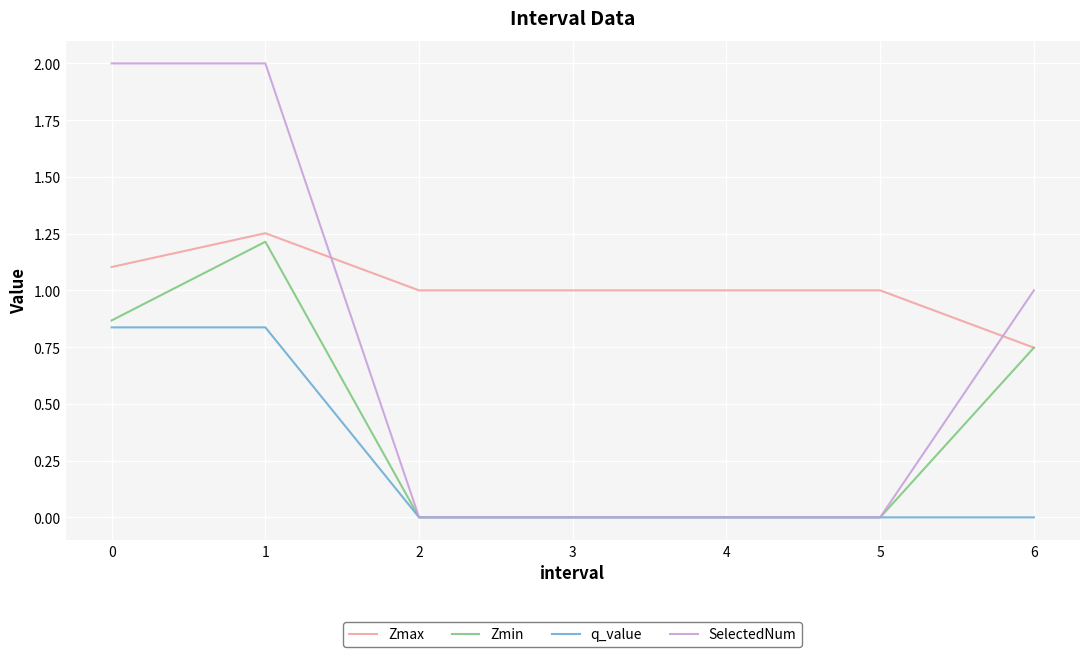

True or false: q_value and Zmax cross at least once.

False